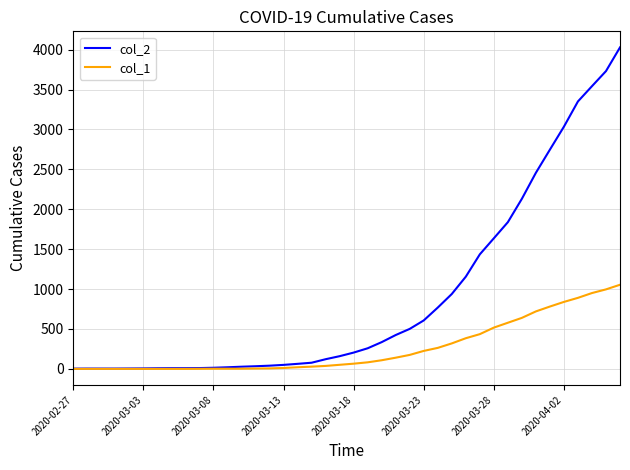

What is the difference between the second highest and second lowest values in the col_2 series?

3727